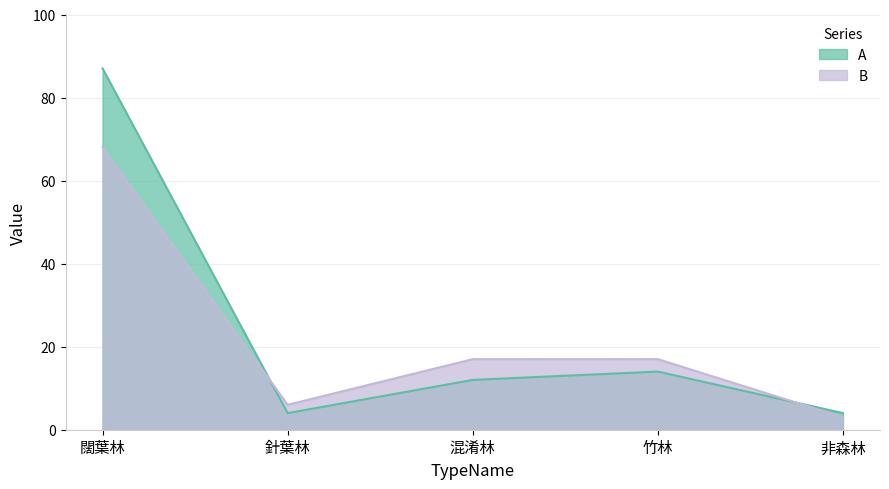

What is the label of the 1st point from the left?

闊葉林